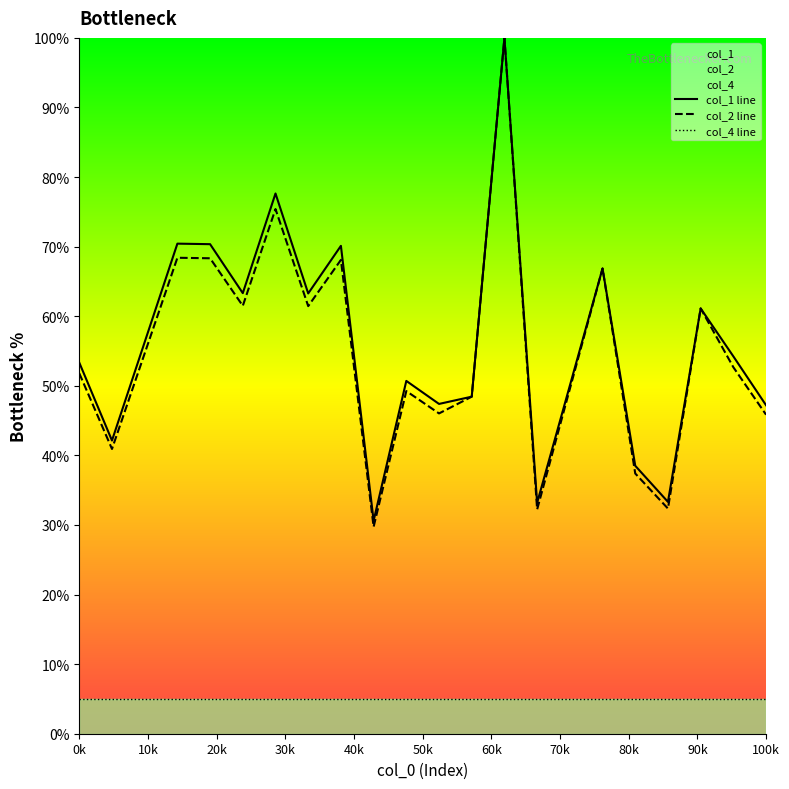

Where is col_2 nearest to the value 64?

5